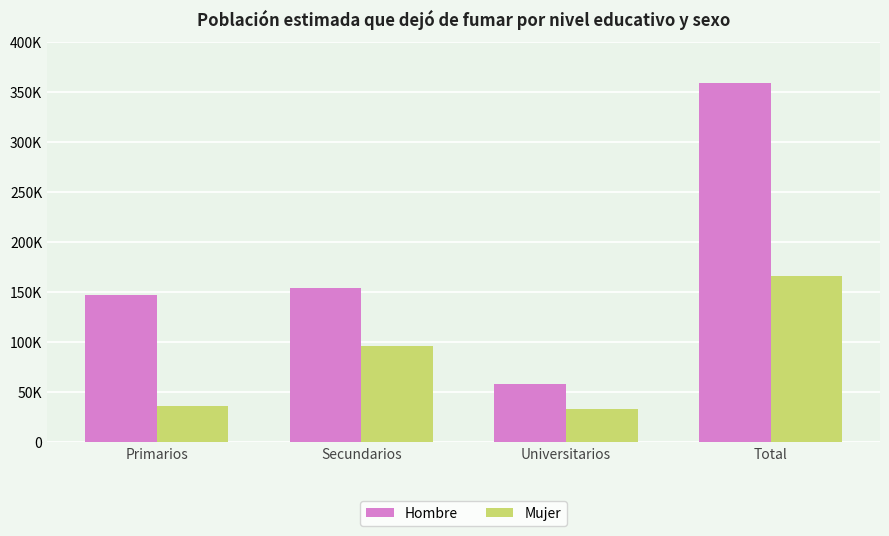

What is the highest value of the Mujer series?

165844